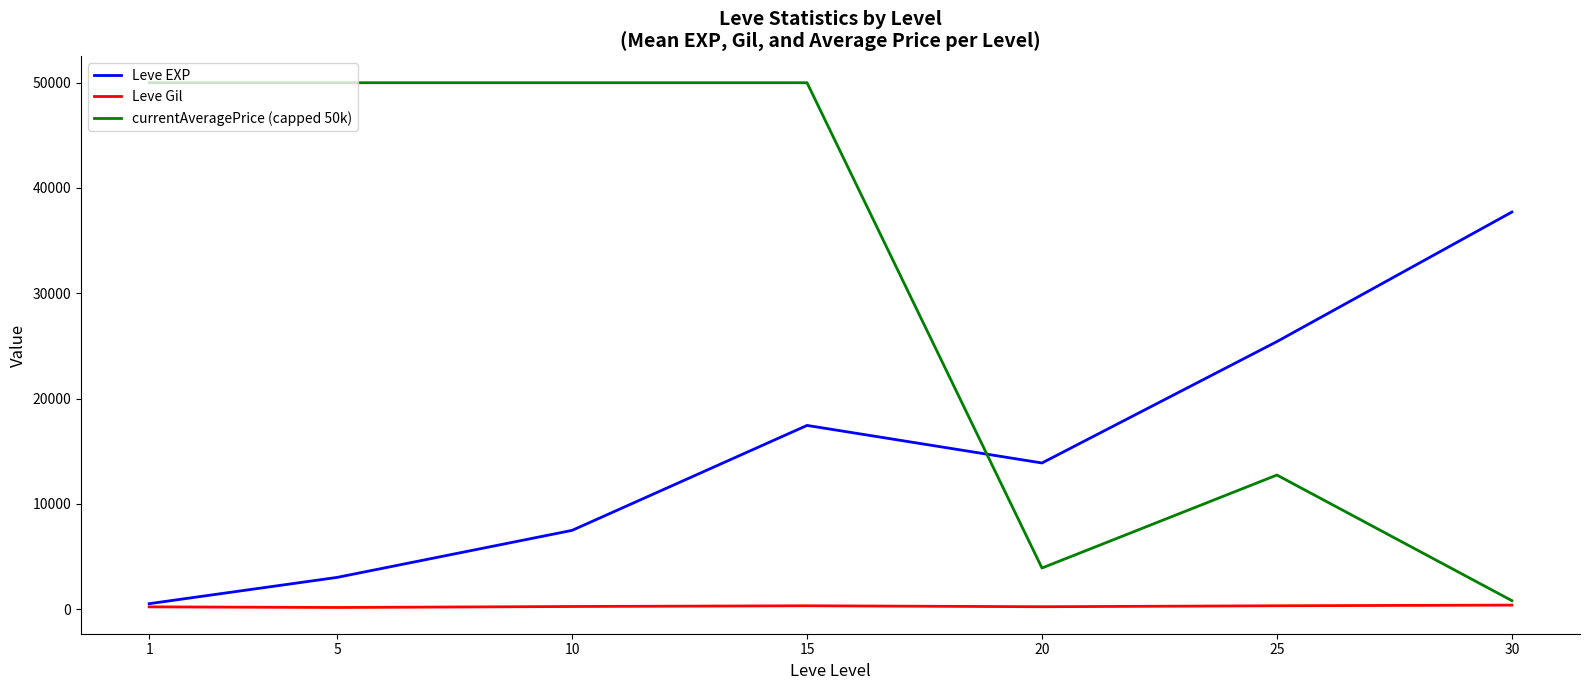

True or false: currentAveragePrice (capped 50k) and Leve EXP cross at least once.

True